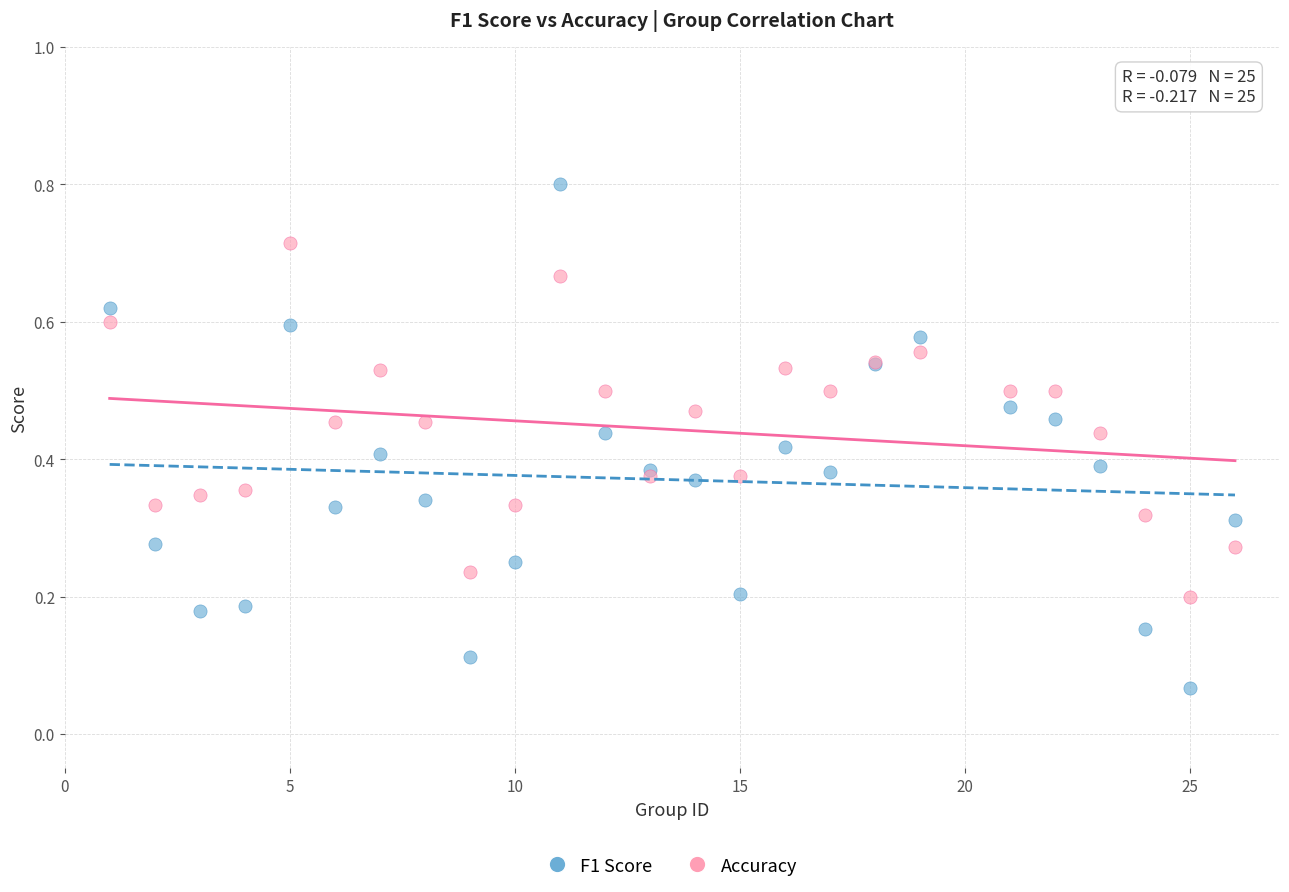

Which series has the widest spread of Y values?

F1 Score